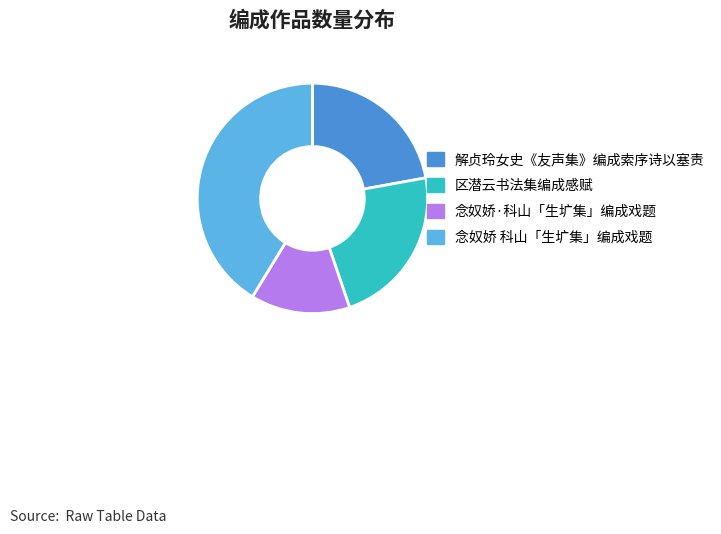

Is the sum of 解贞玲女史《友声集》编成索序诗以塞责 and 区潜云书法集编成感赋 greater than half?

No